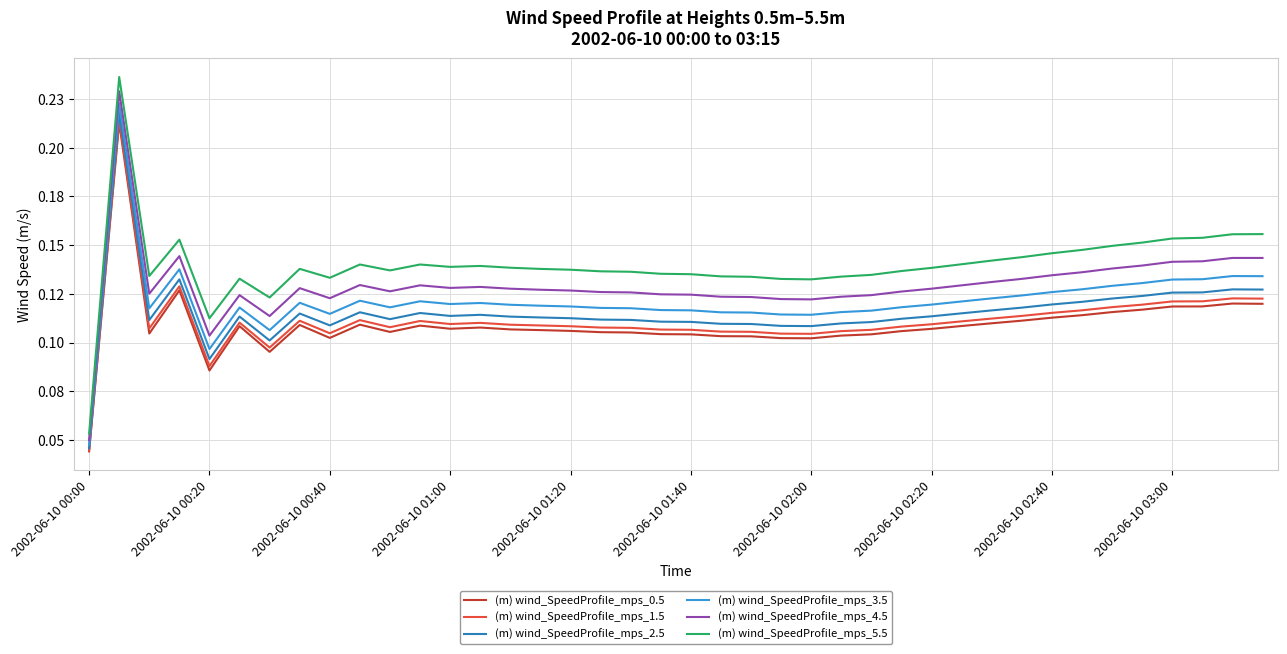

What are all the series names shown in the legend?

(m) wind_SpeedProfile_mps_0.5, (m) wind_SpeedProfile_mps_1.5, (m) wind_SpeedProfile_mps_2.5, (m) wind_SpeedProfile_mps_3.5, (m) wind_SpeedProfile_mps_4.5, (m) wind_SpeedProfile_mps_5.5